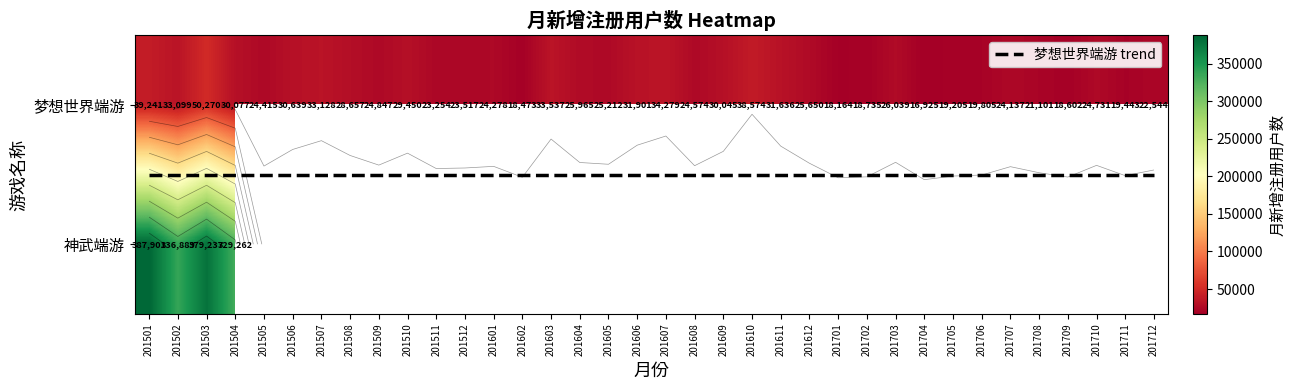

Which series has the largest total across all categories?

梦想世界端游